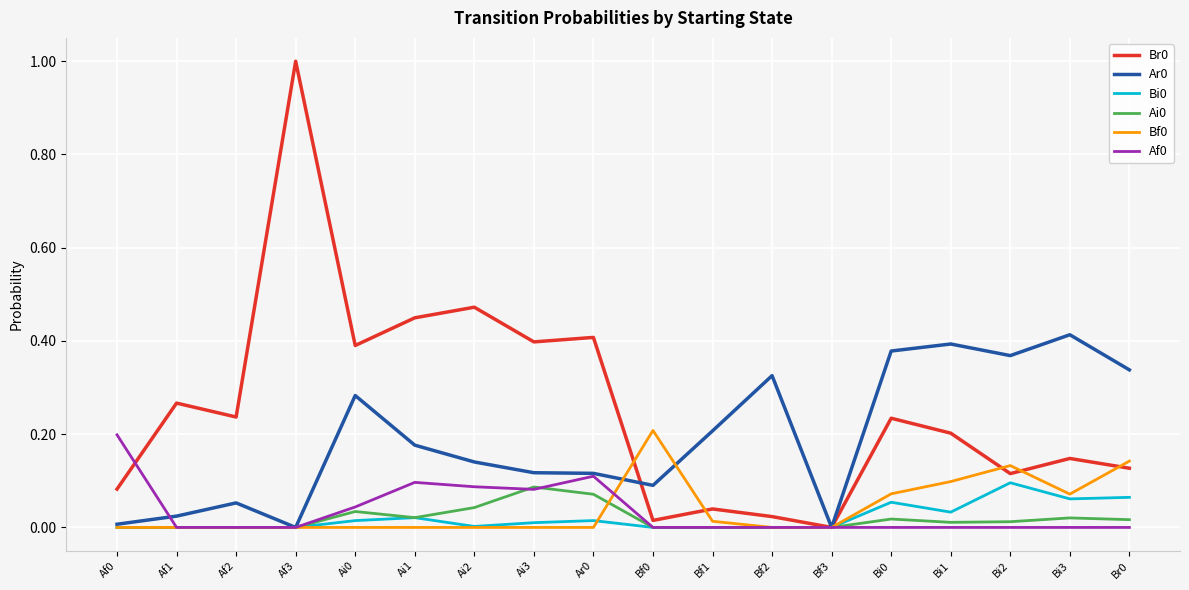

Is the value of Ai0 at Ai0 greater than the value of Ar0 at Bf2?

No